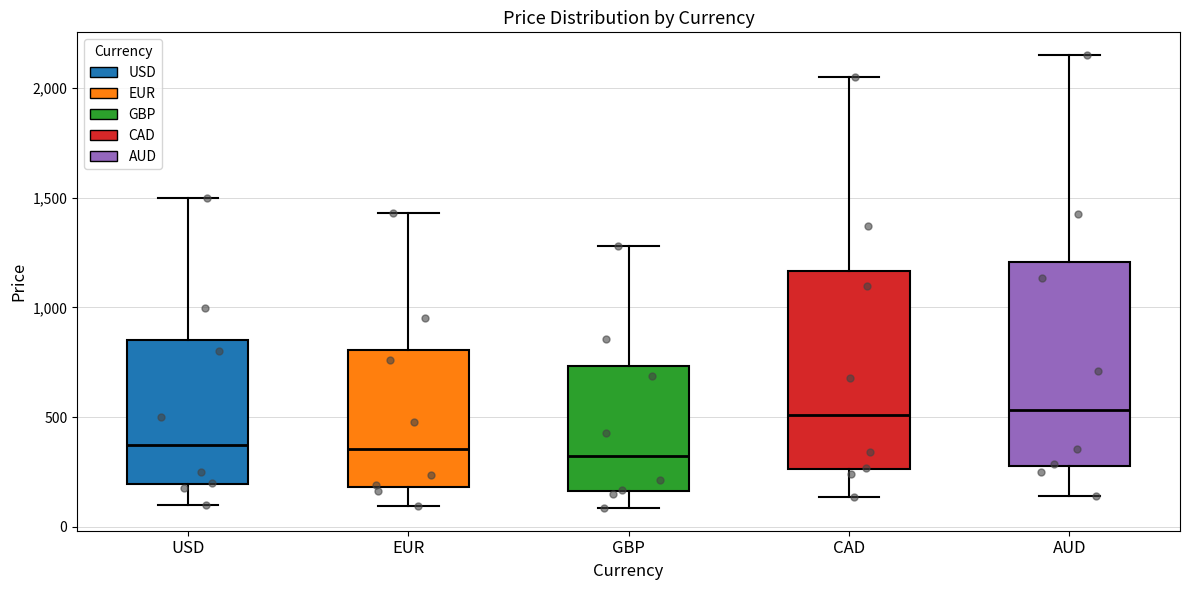

Where does the median line of the box for CAD sit on the y-axis? The values are not printed on the chart, so give them approximately, as read against the axis.

500